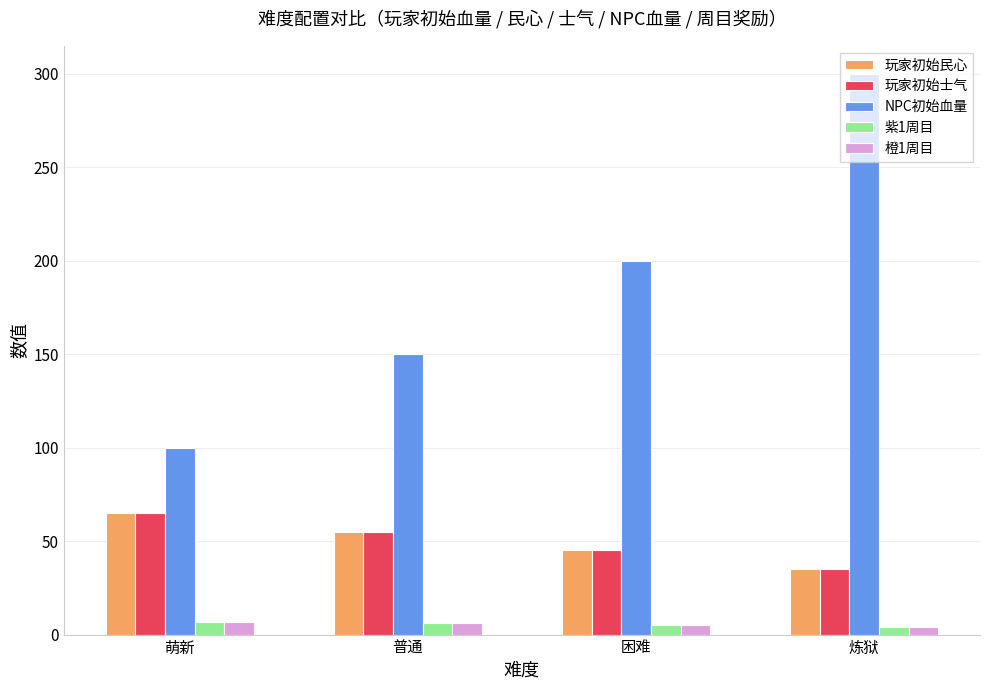

What is the highest value of the NPC初始血量 series?

300